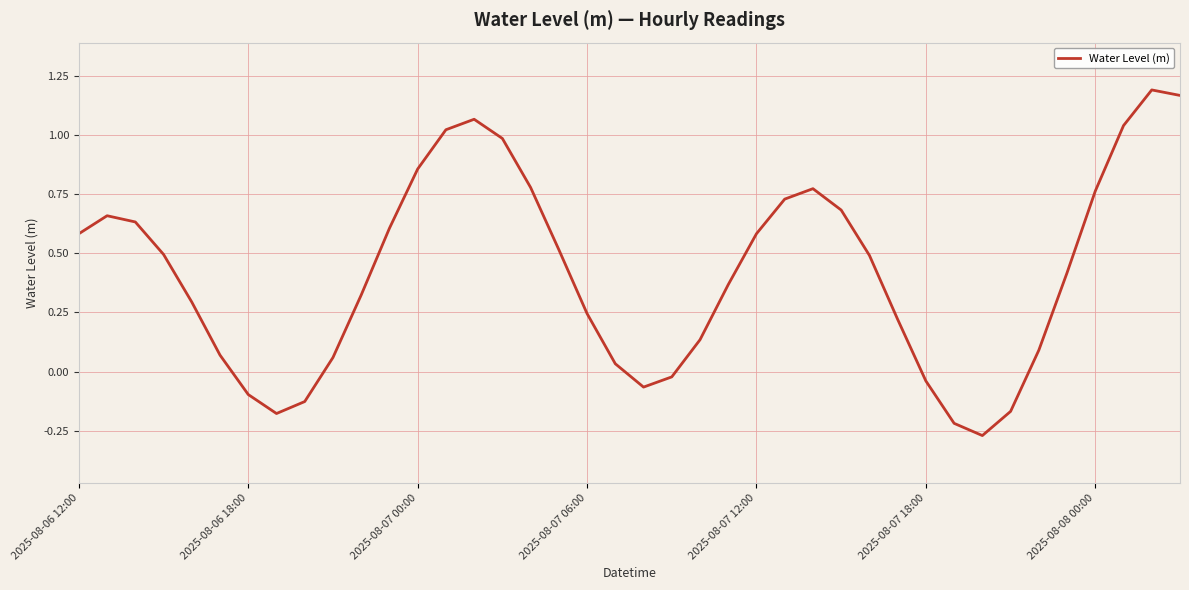

True or false: the data has more than 0 interior local peaks.

True